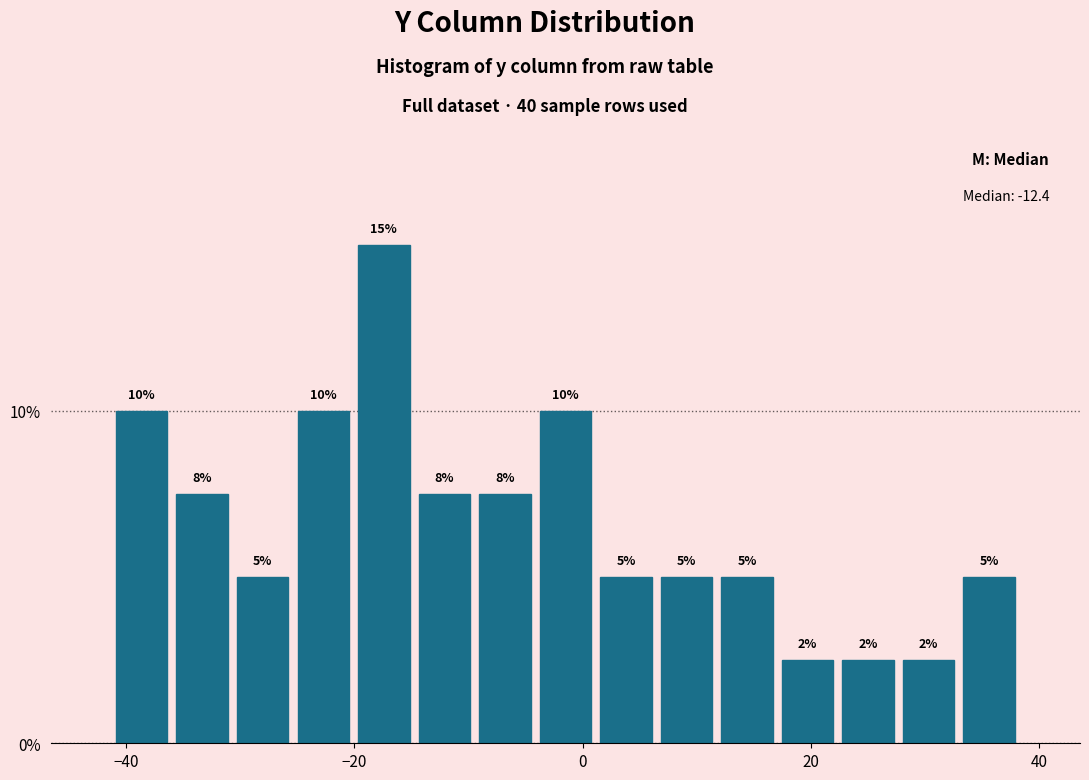

Read against the x-axis, roughly where is the centre of the tallest bar?

-18